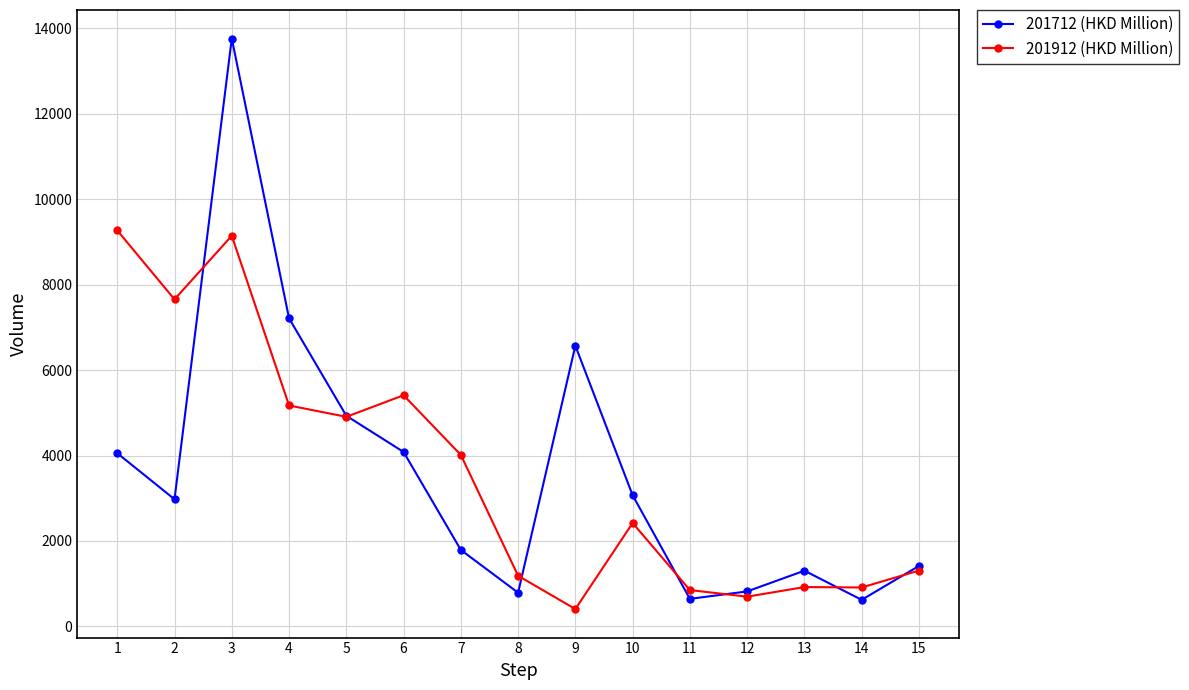

Where do 201712 (HKD Million) and 201912 (HKD Million) first cross each other?

2 and 3